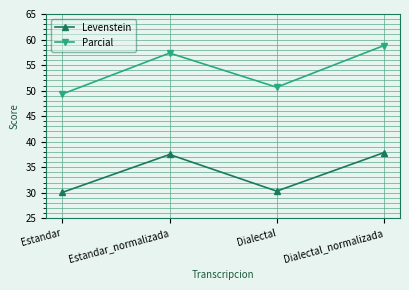

Is it true that Levenstein equals 61.4 at Estandar_normalizada?

False